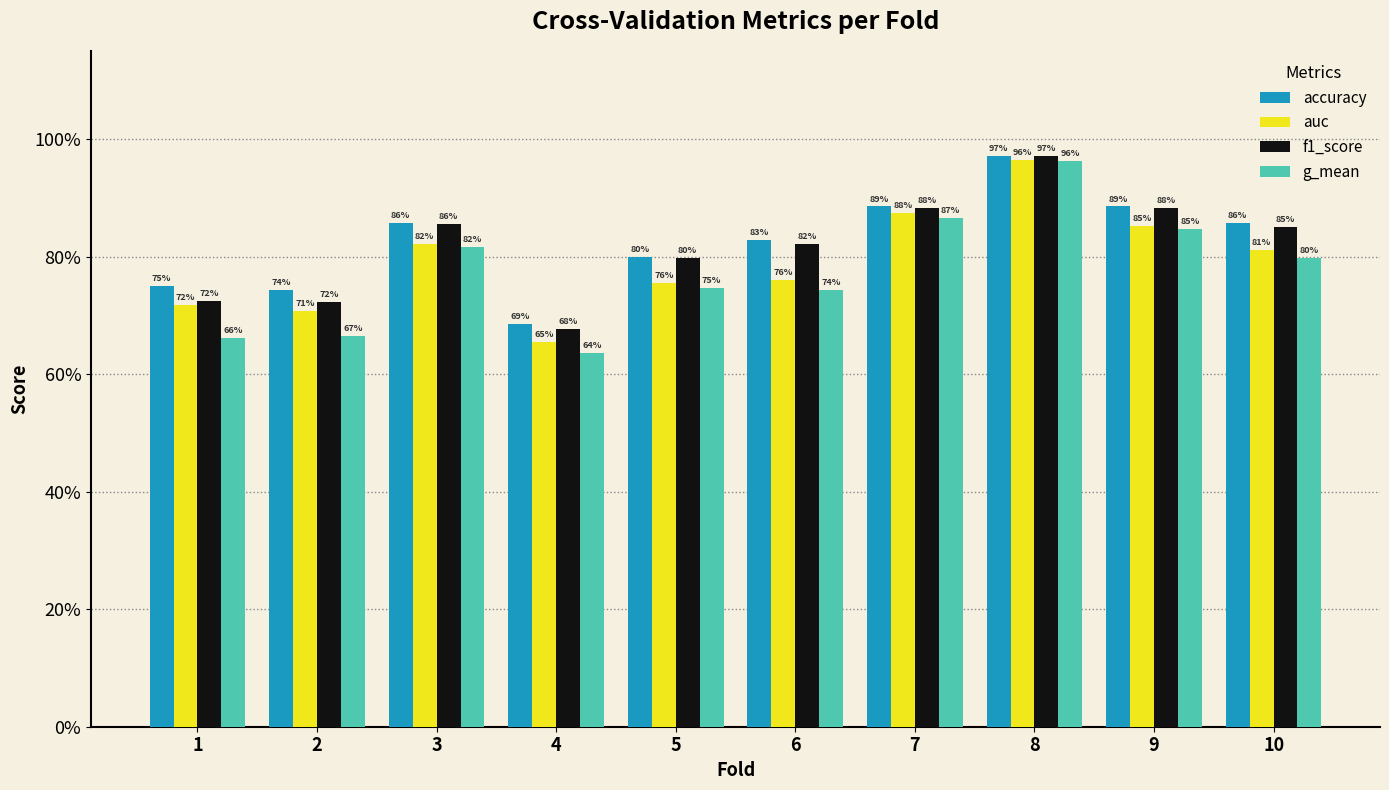

At which category is the sum across all series the highest?

8